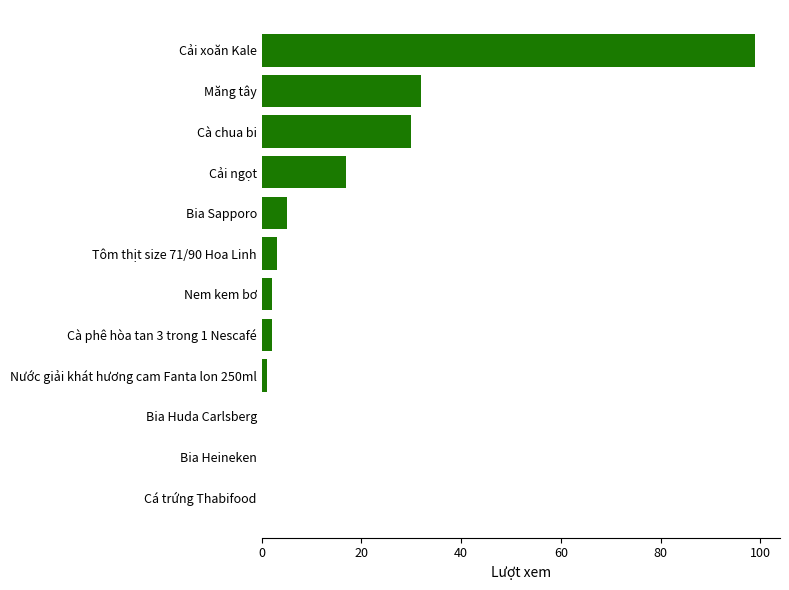

What is the change in value from Cà chua bi to Tôm thịt size 71/90 Hoa Linh?

-27